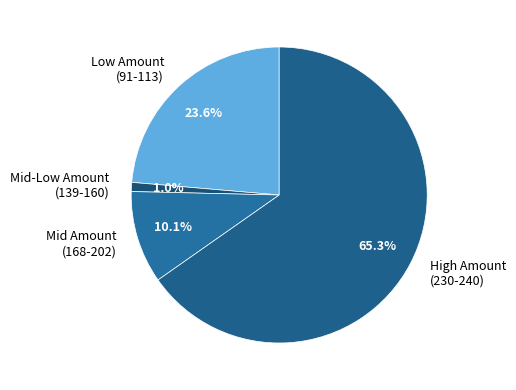

Does any single category account for the majority?

Yes